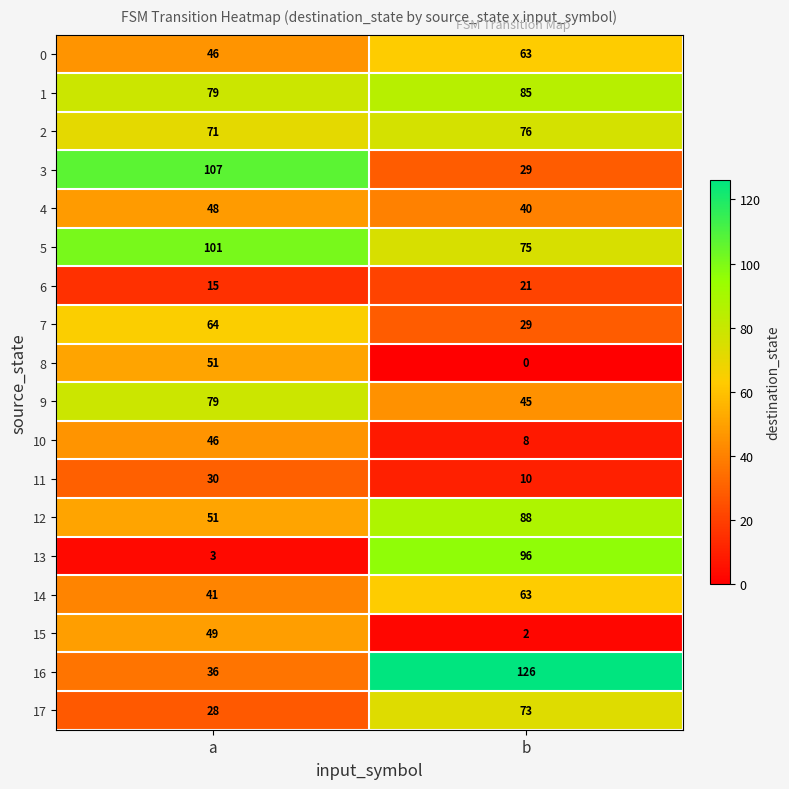

How many distinct data groups are displayed?

18